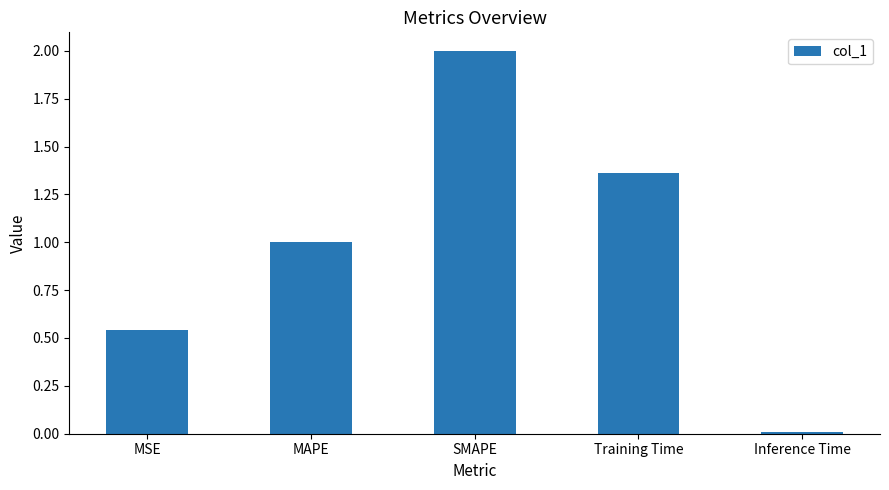

Count the number of data series in this chart.

1